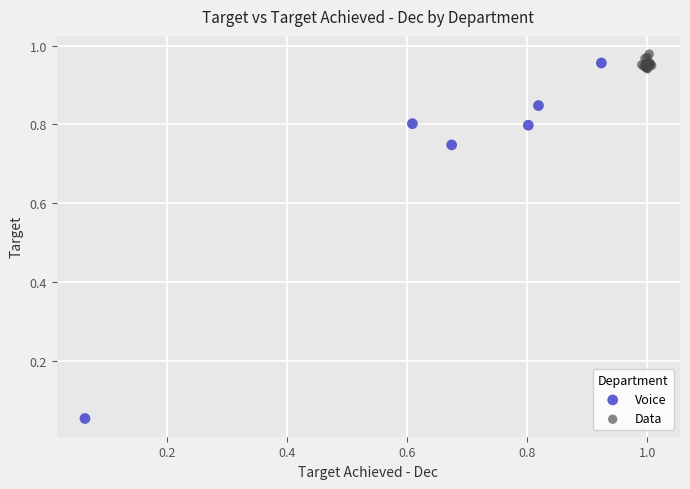

Which series reaches the minimum Y coordinate?

Voice